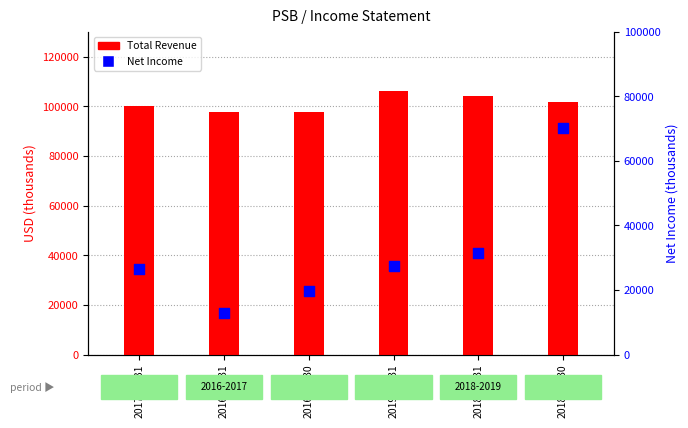

What is the total value across all series at 2018-12-31?

135600